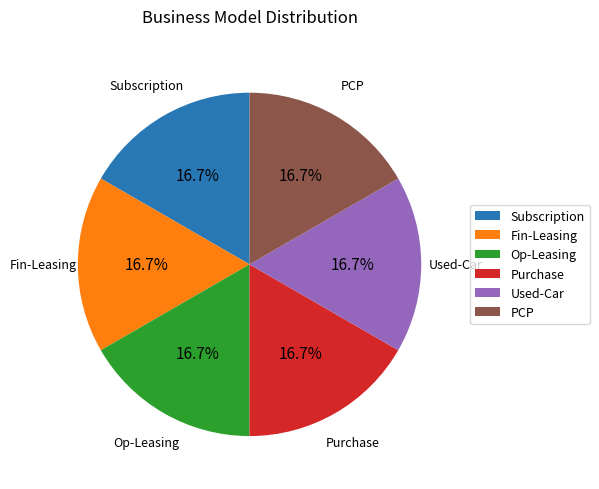

Approximately how many times larger is the value at Subscription compared to Fin-Leasing?

1.0